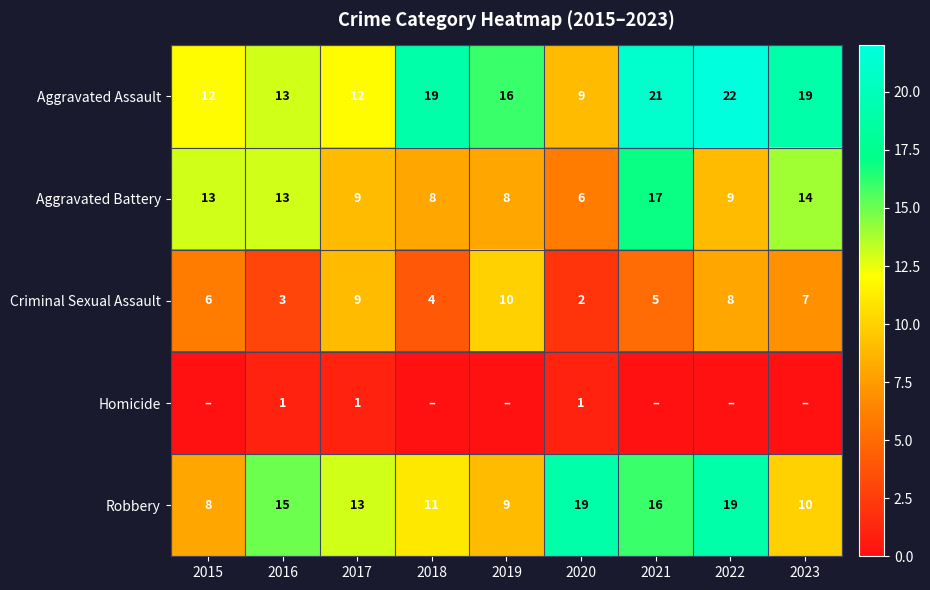

How many series are shown in this chart?

5